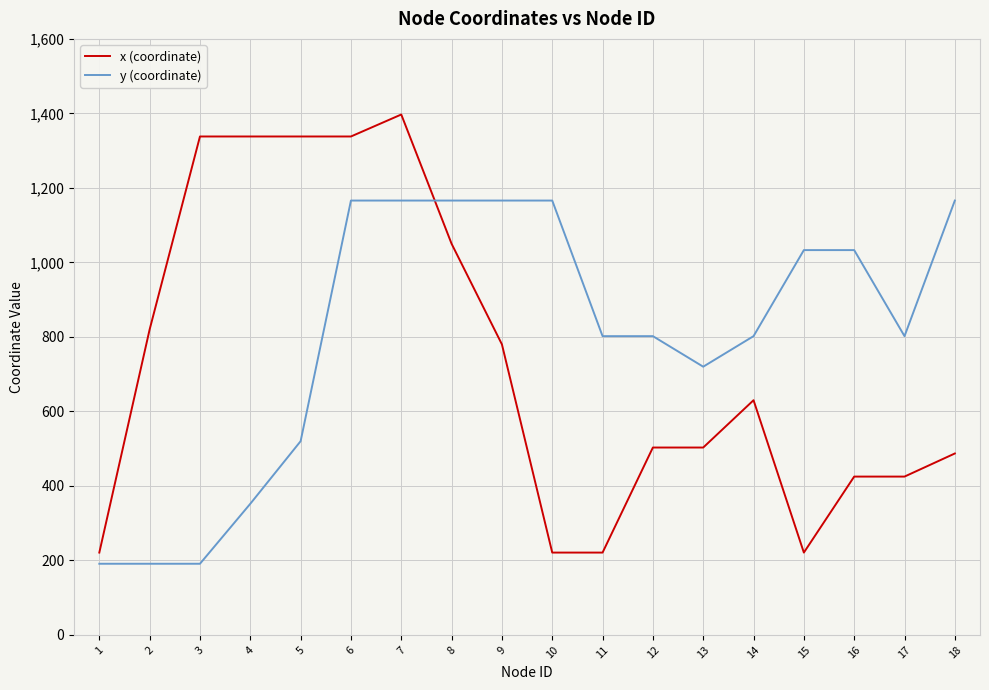

Does the chart display data point markers on the line(s)?

No